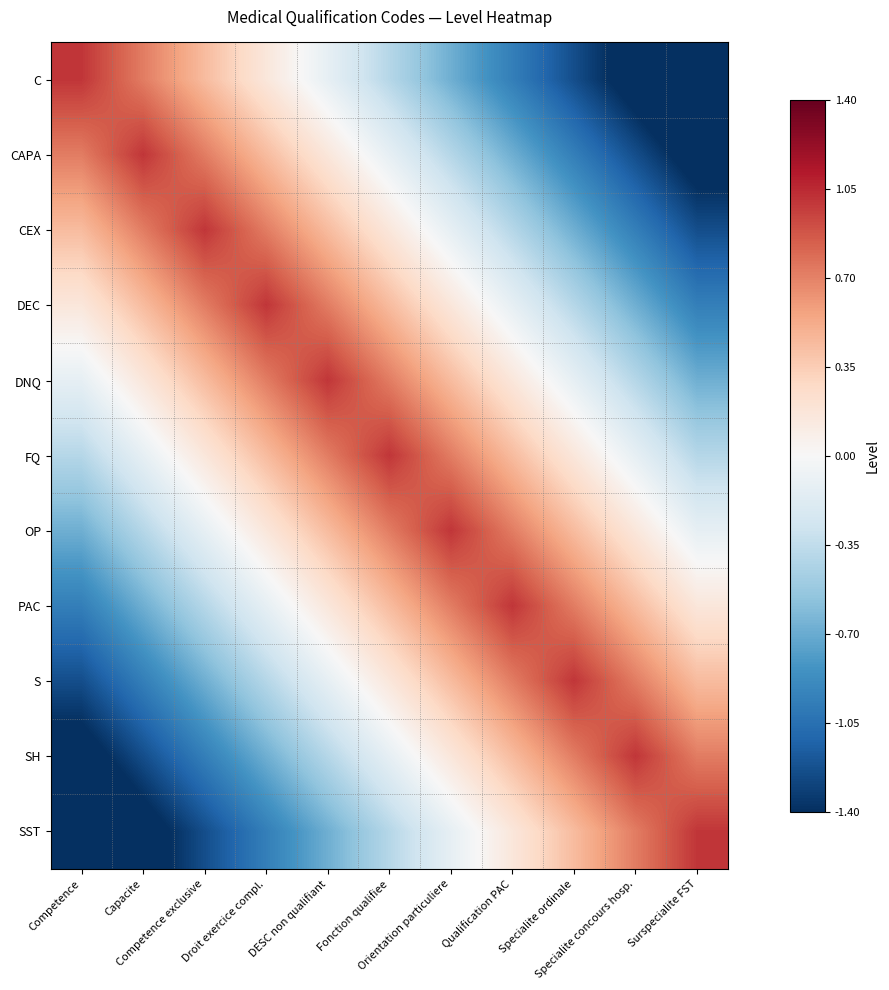

At which category is the sum across all series the highest?

Fonction qualifiee